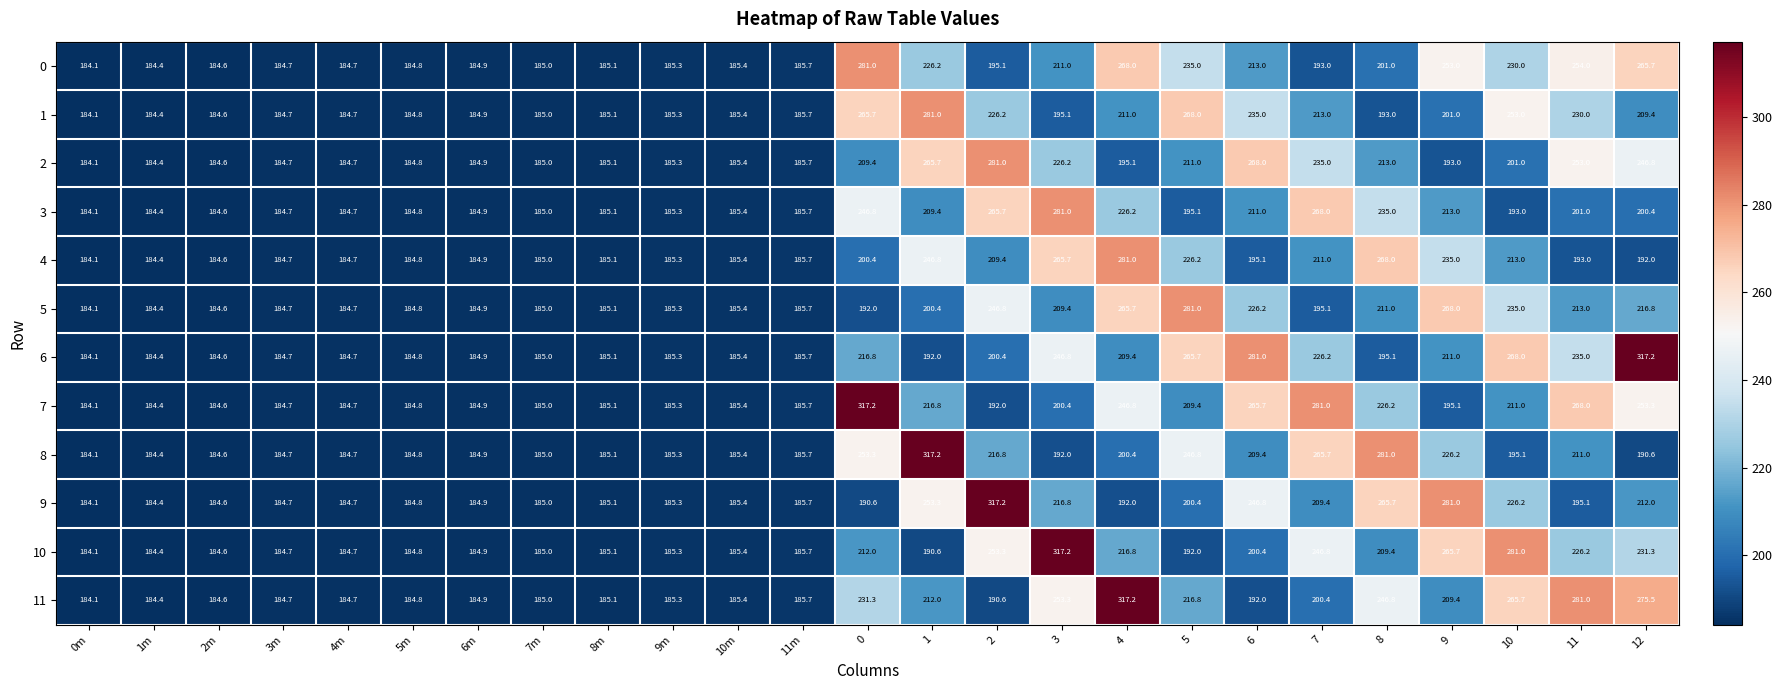

How many data points does each series have?

25